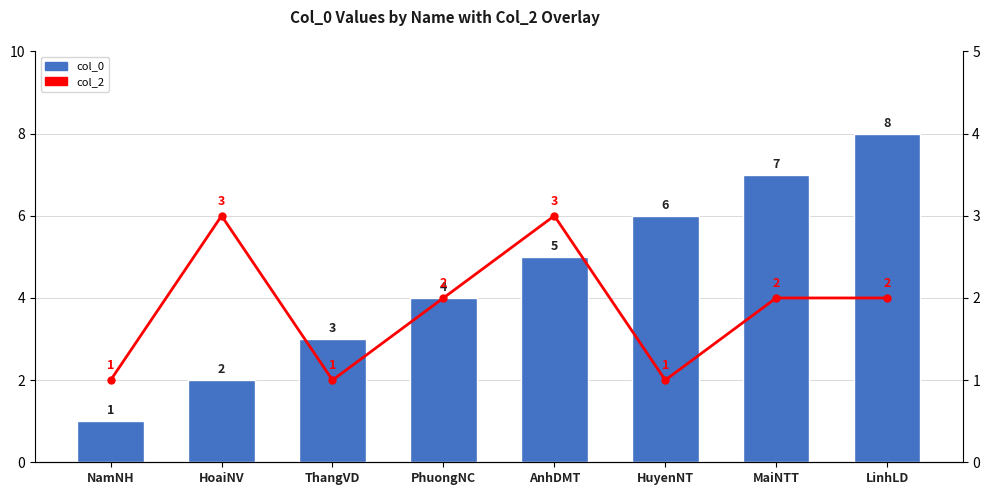

What is the difference between the second highest and second lowest values in the col_2 series?

2